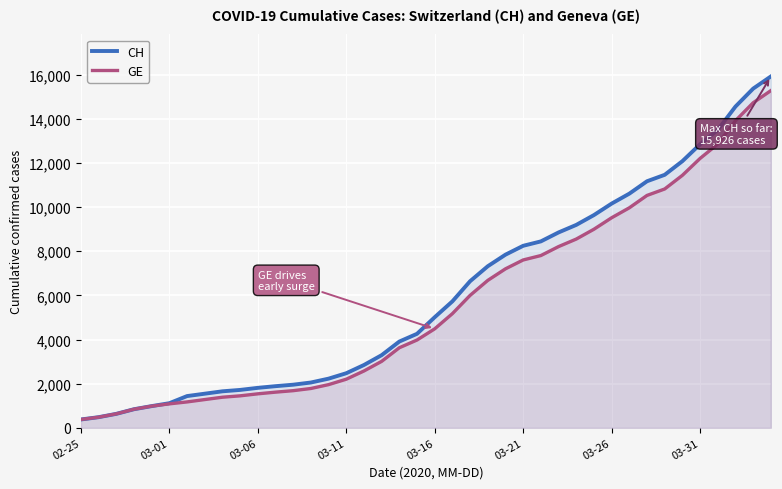

List the series in order of their overall mean, highest first.

CH, GE